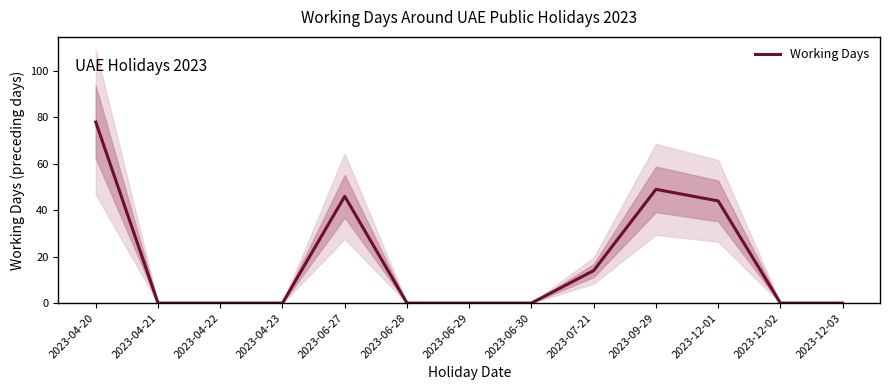

The chart shows a value of 0 at 2023-06-28. True or false?

True